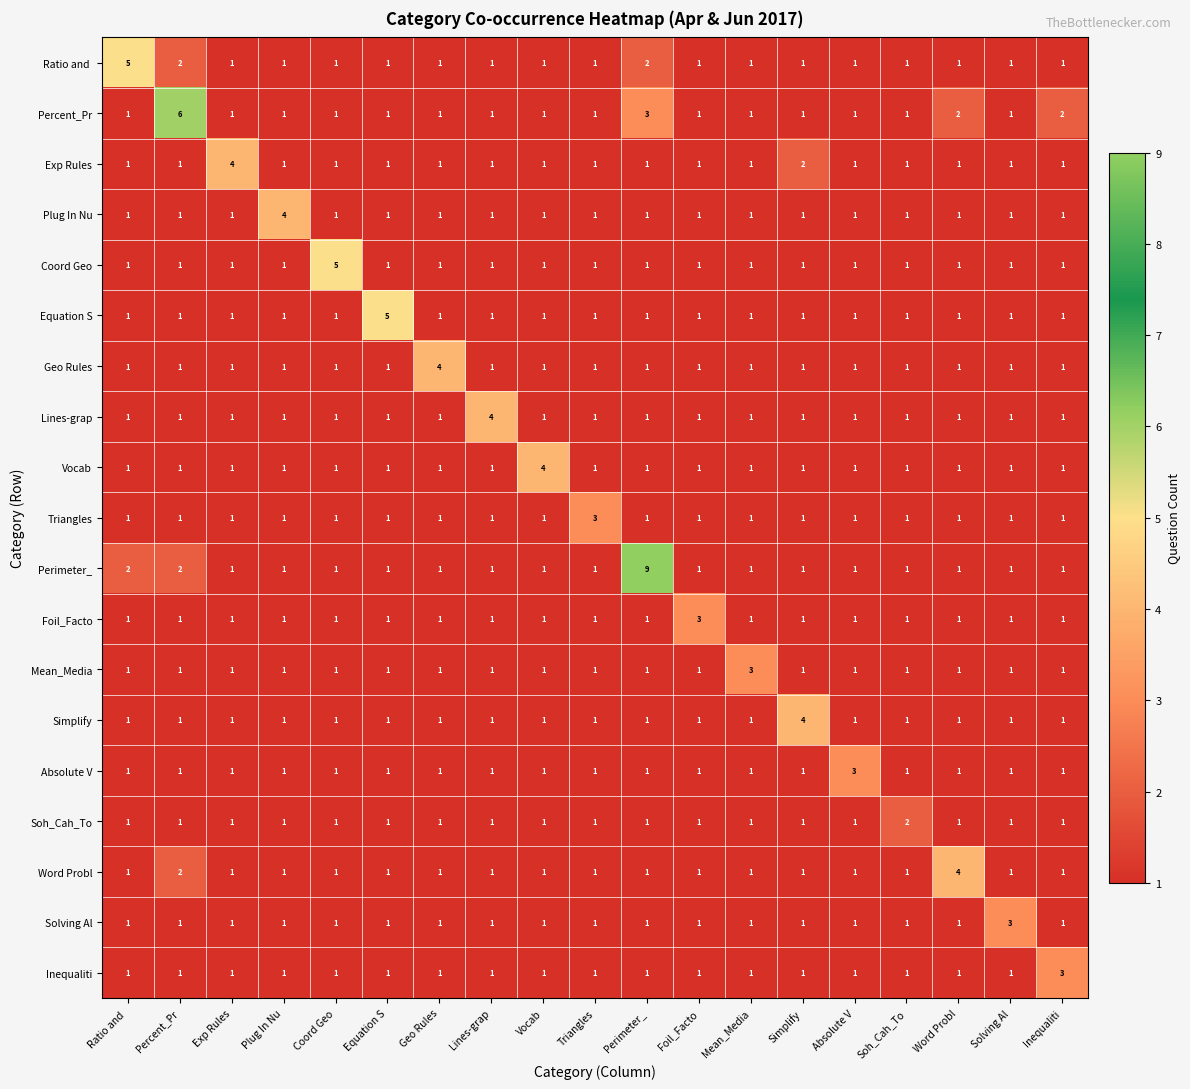

Which series has the widest spread of values?

Perimeter_